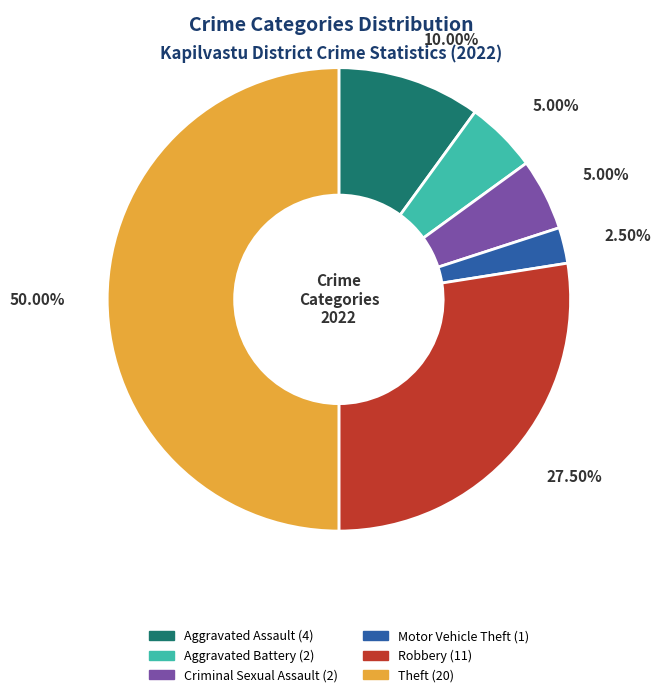

Does Aggravated Battery account for over 50% of the chart?

No